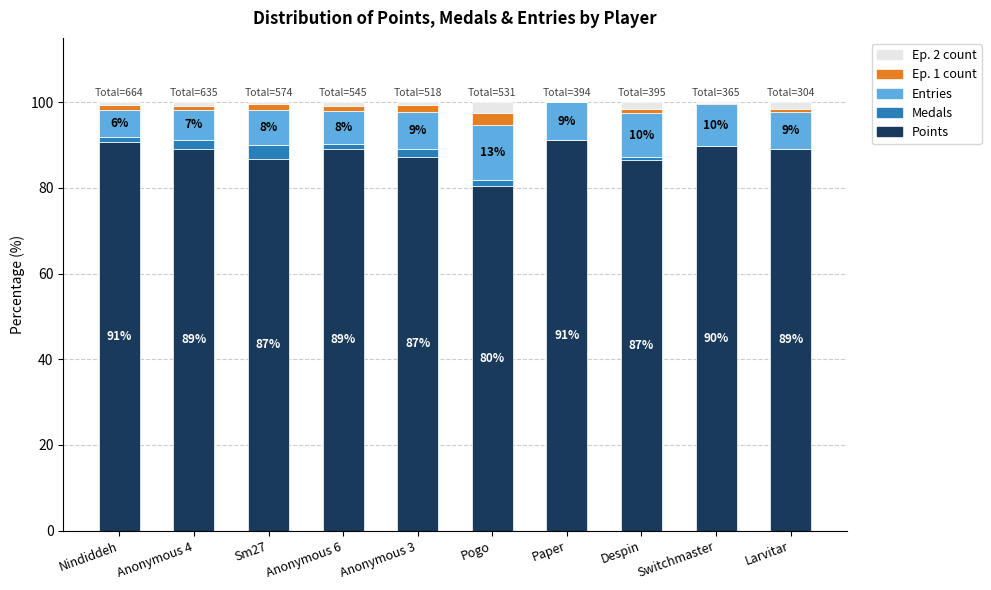

What is the maximum value for Points?

91.1